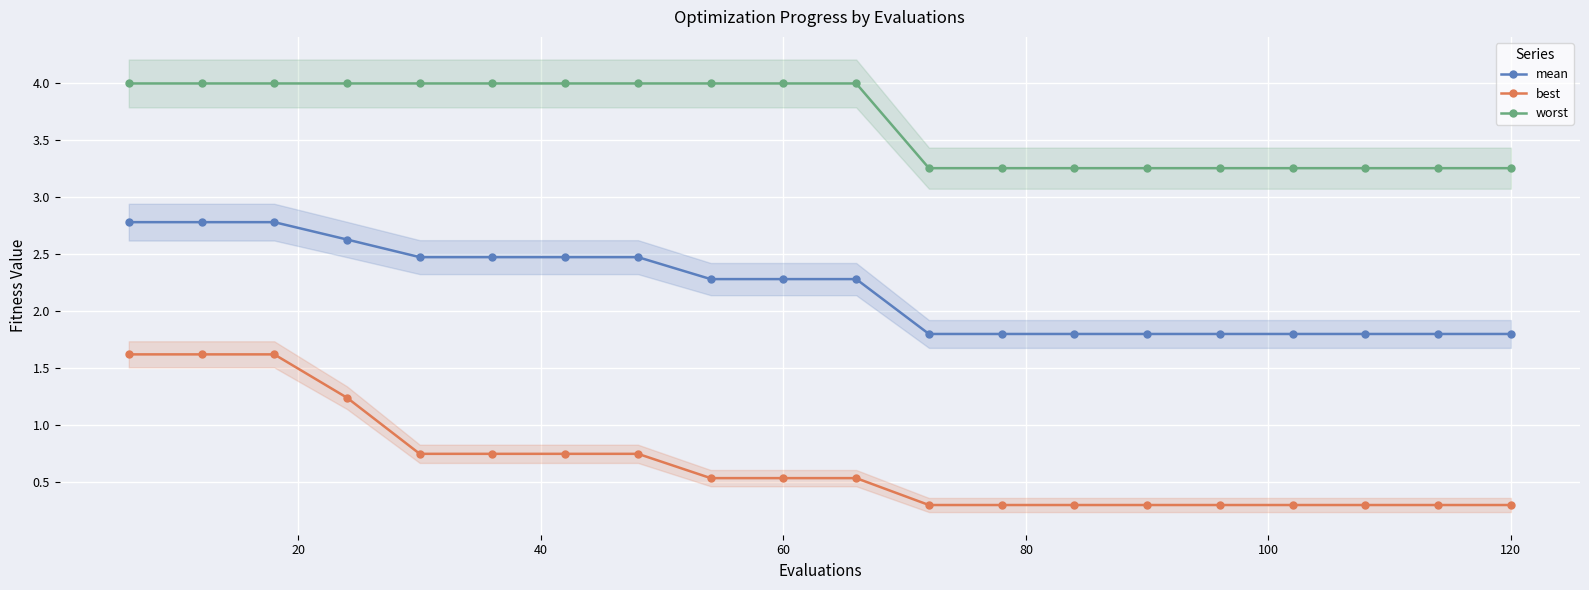

Count the number of categories in the chart.

20